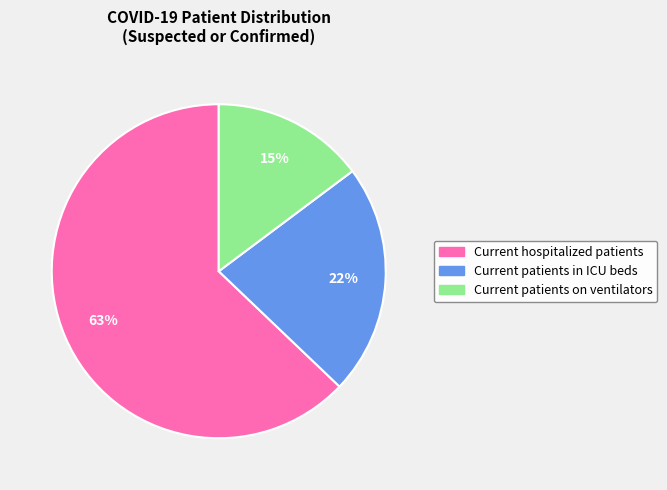

Combined, do Current patients in ICU beds and Current hospitalized patients account for over 50%?

Yes